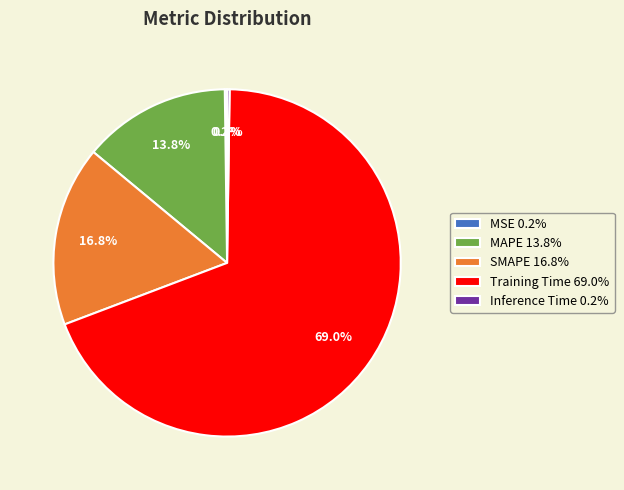

Between SMAPE 16.8% and MAPE 13.8%, which is larger?

SMAPE 16.8%